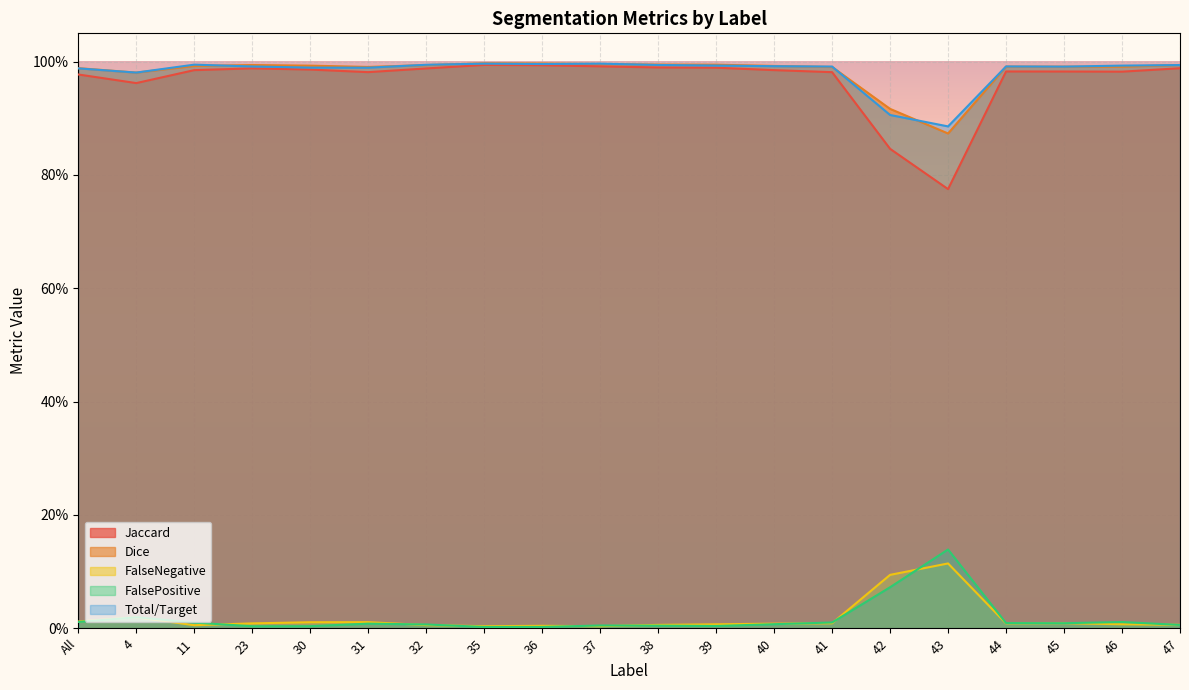

What value does the Total/Target series have at 46?

1.0